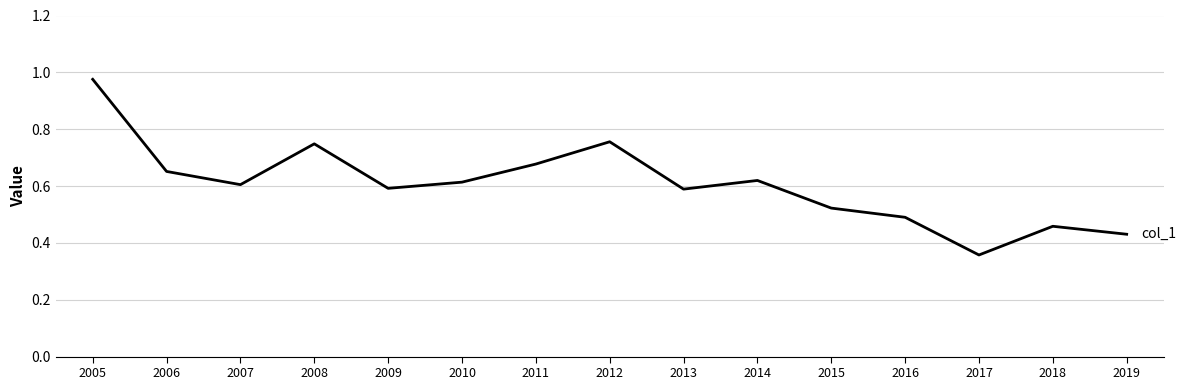

At which category does the chart reach its peak across all series?

2005